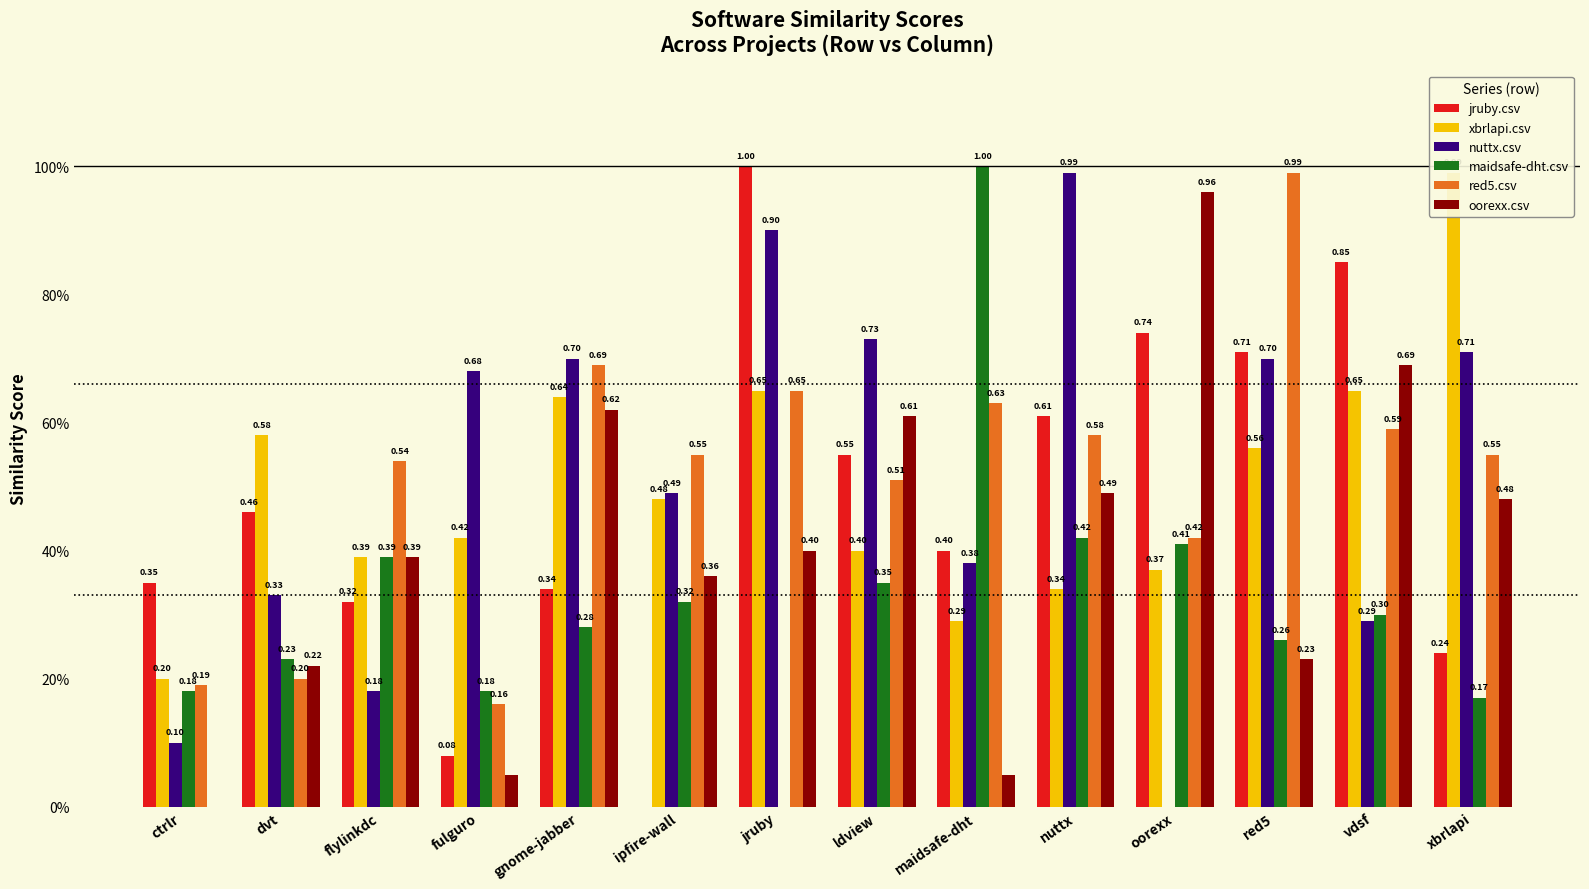

Between gnome-jabber and flylinkdc, which is larger?

gnome-jabber